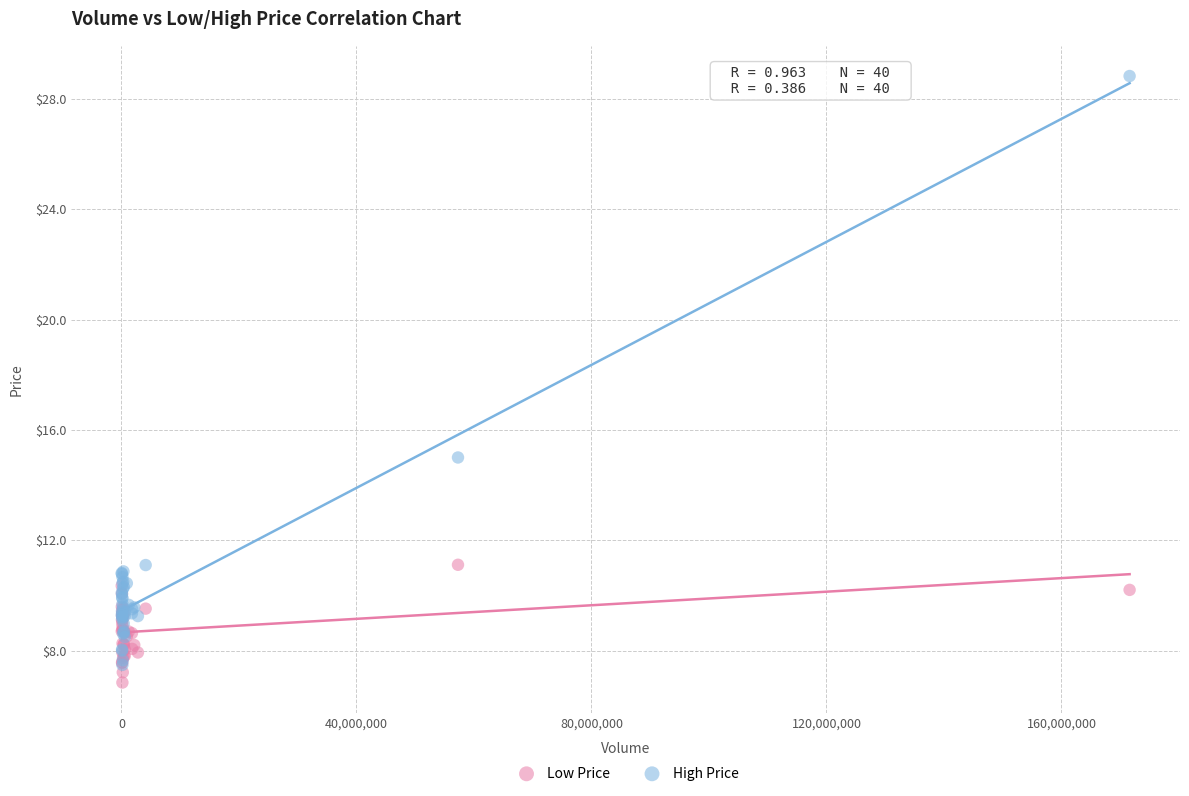

Which series contains the highest Y value?

High Price